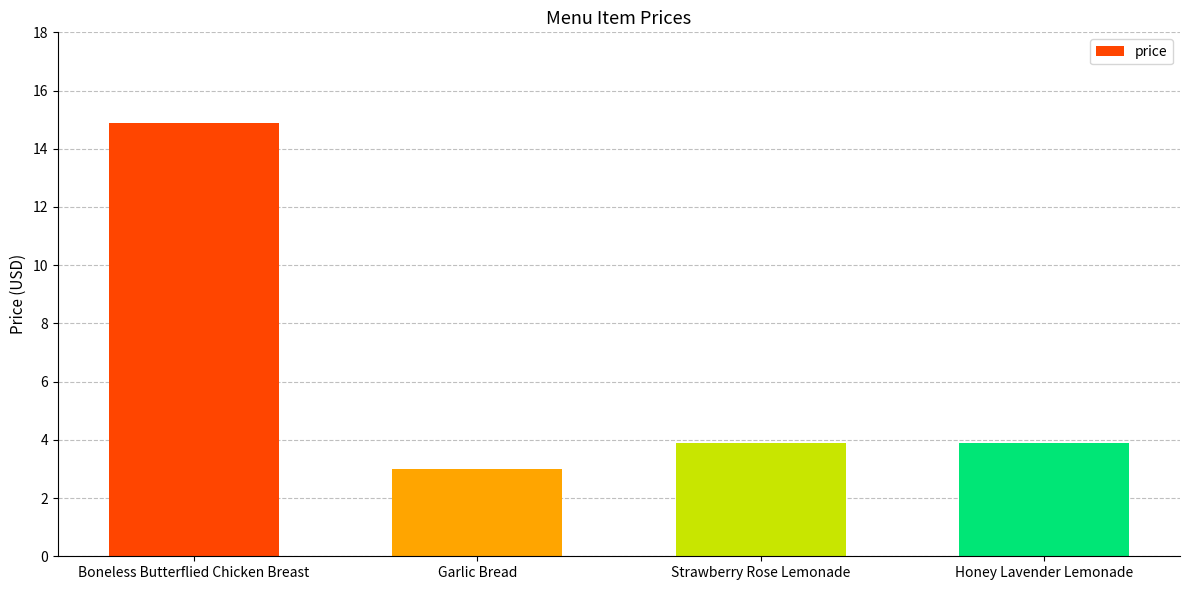

The value at Boneless Butterflied Chicken Breast is 24.8. True or false?

False